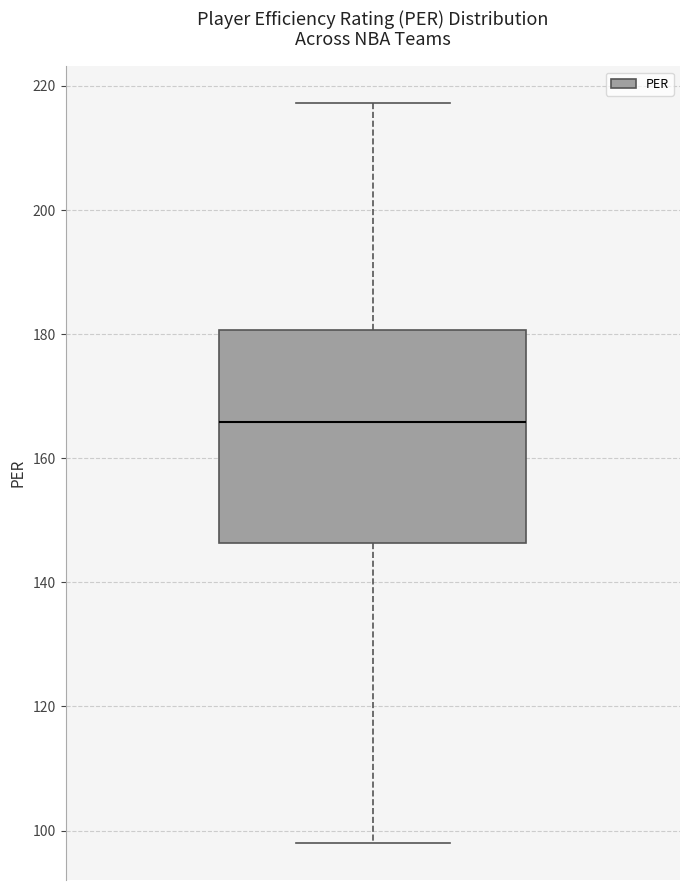

Where does the lower whisker of the box end on the y-axis? The values are not printed on the chart, so give them approximately, as read against the axis.

98